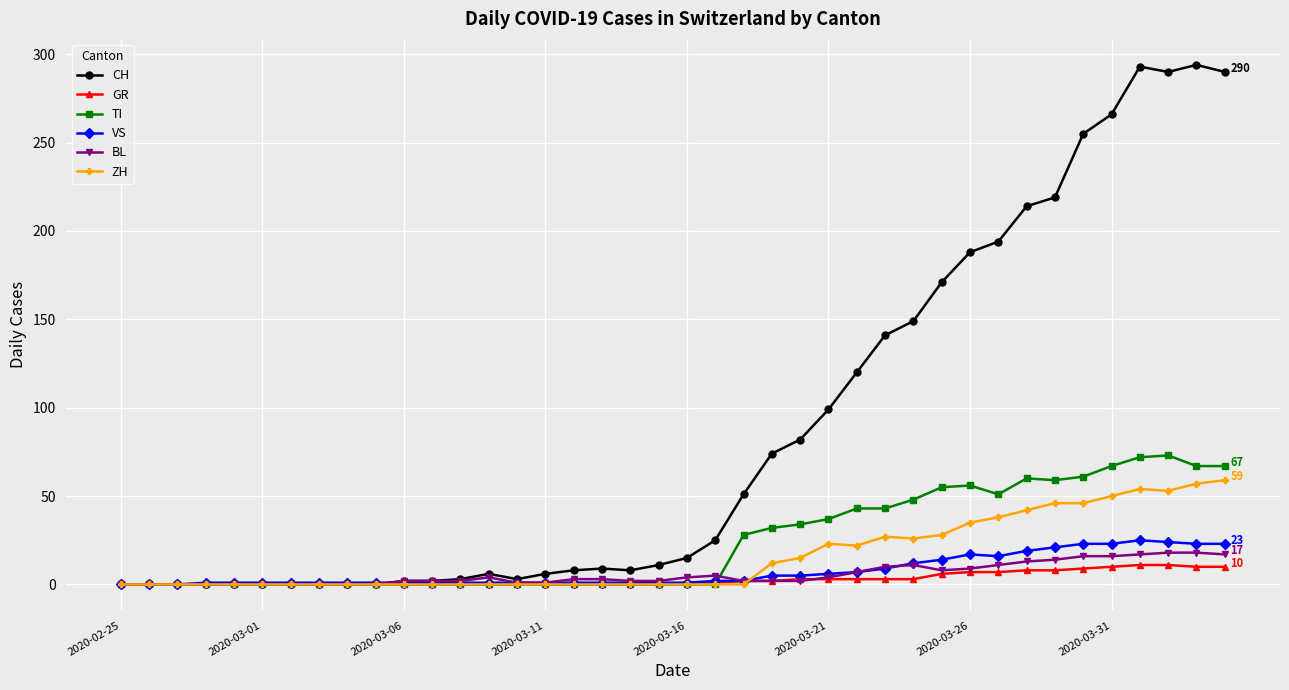

How many series are shown in this chart?

6